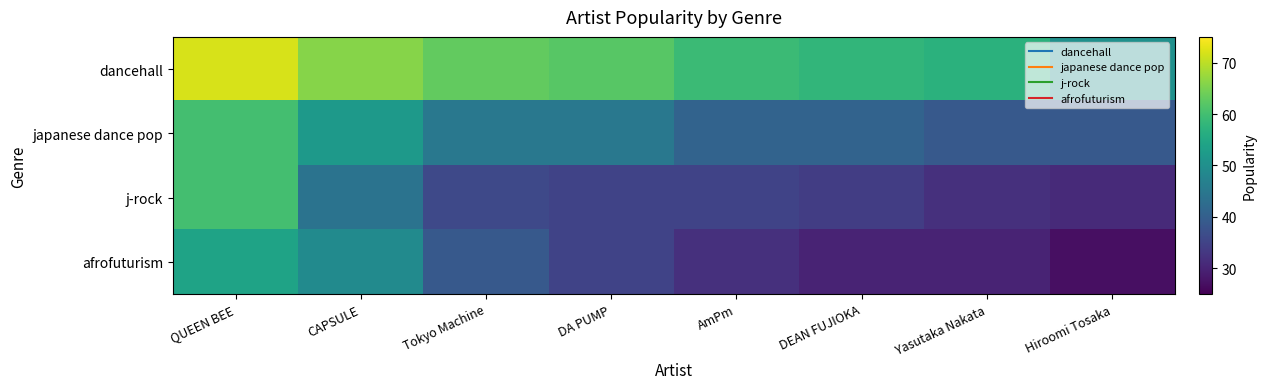

Between CAPSULE and QUEEN BEE, which is larger?

QUEEN BEE